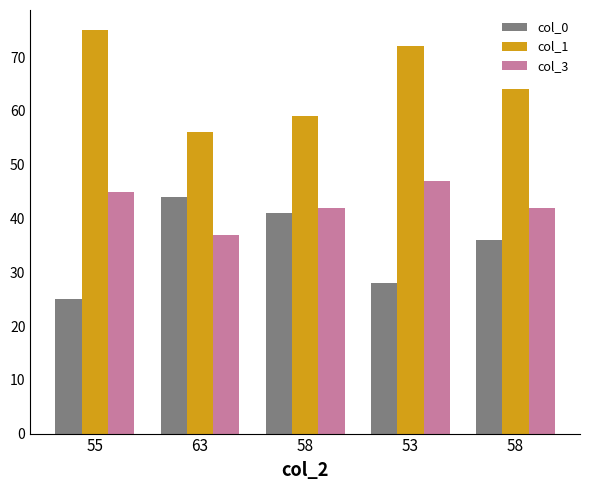

What is the difference between the col_0 values at 63 and 55?

19